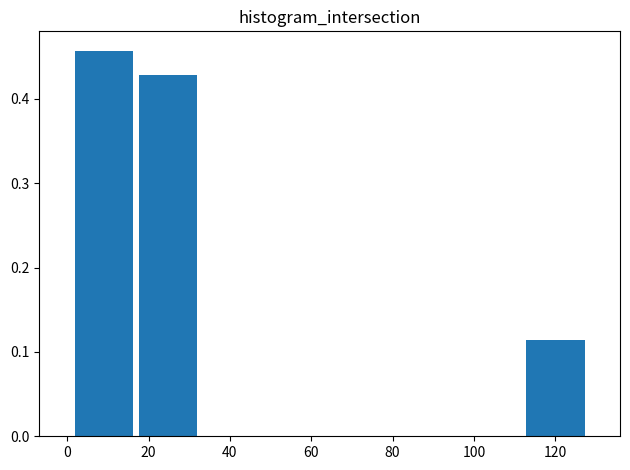

Reading left to right, transcribe this chart: for each bar, give the range it covers on the x-axis and its height. Neither the bar edges nor the heights are printed on the chart, so give them approximately, as read against the axes.

2 to 16: 0.46
16 to 32: 0.43
32 to 48: 0
48 to 64: 0
64 to 80: 0
80 to 96: 0
96 to 112: 0
112 to 128: 0.11